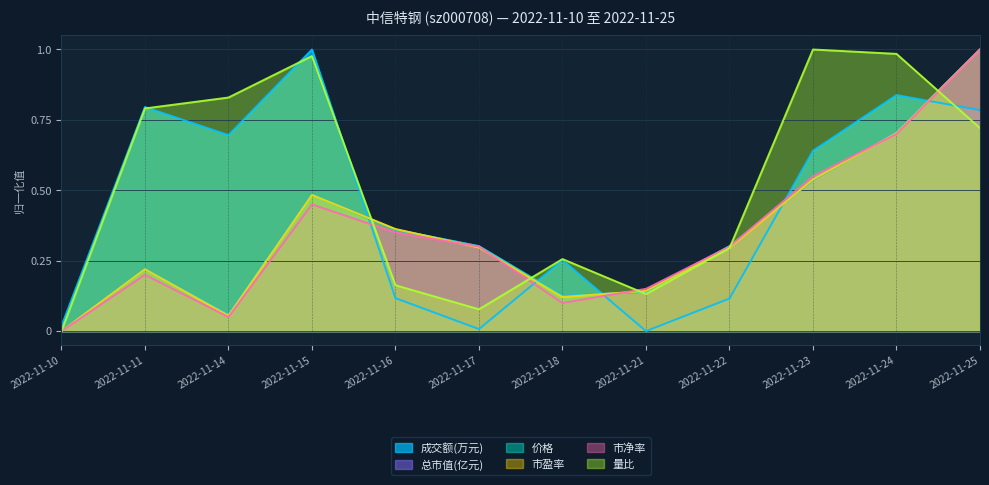

What is the difference between the maximum and minimum values in the 市盈率 series?

1.0